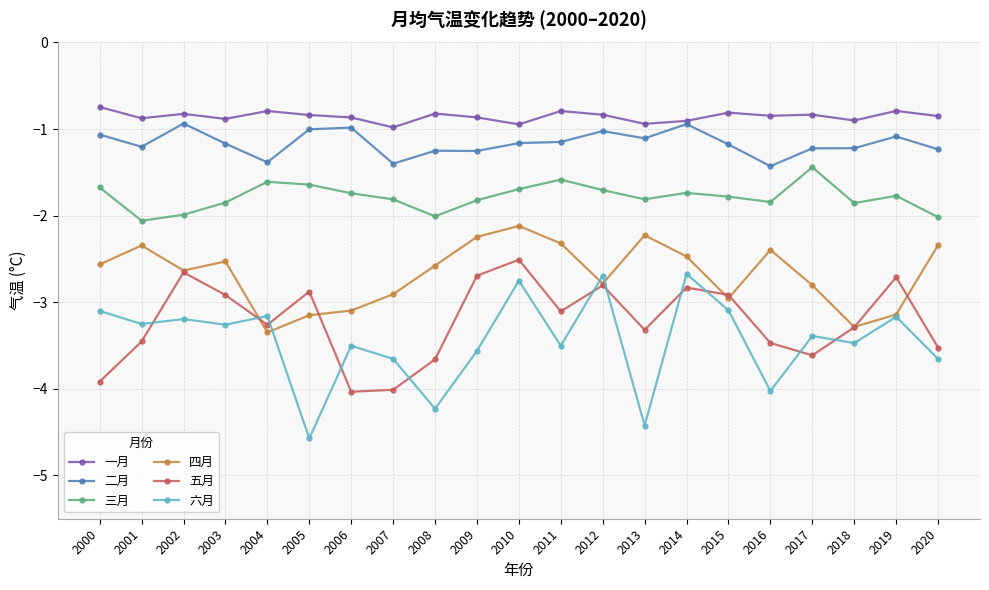

What is the highest value of the 二月 series?

-0.9